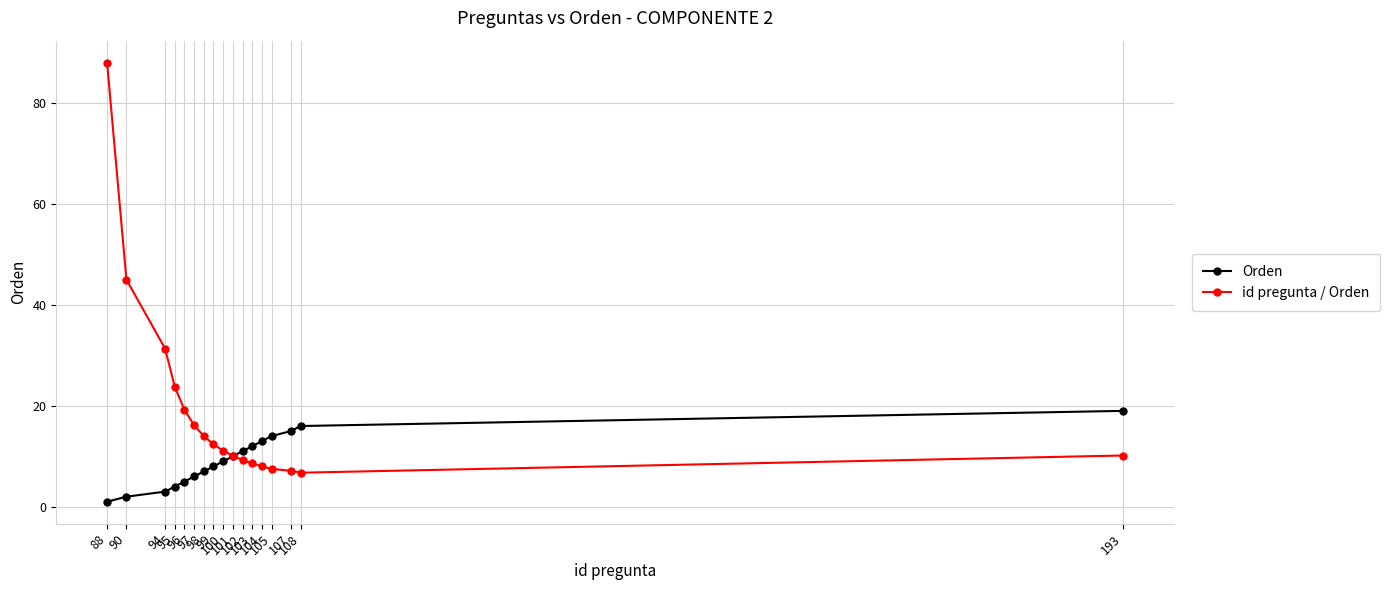

The Orden series shows 11.0 at 102. True or false?

True